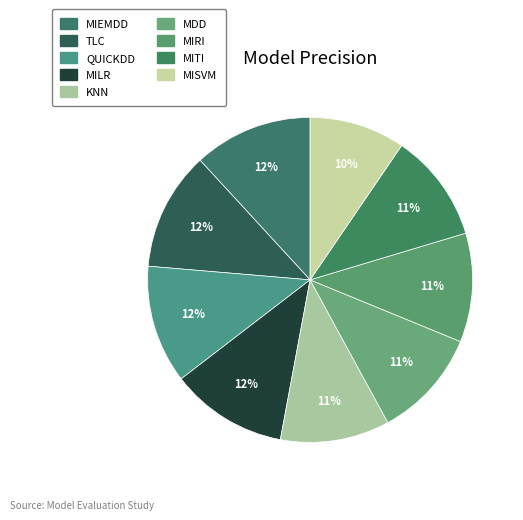

Rank the categories by value from highest to lowest.

MIEMDD, TLC, QUICKDD, MILR, KNN, MDD, MIRI, MITI, MISVM